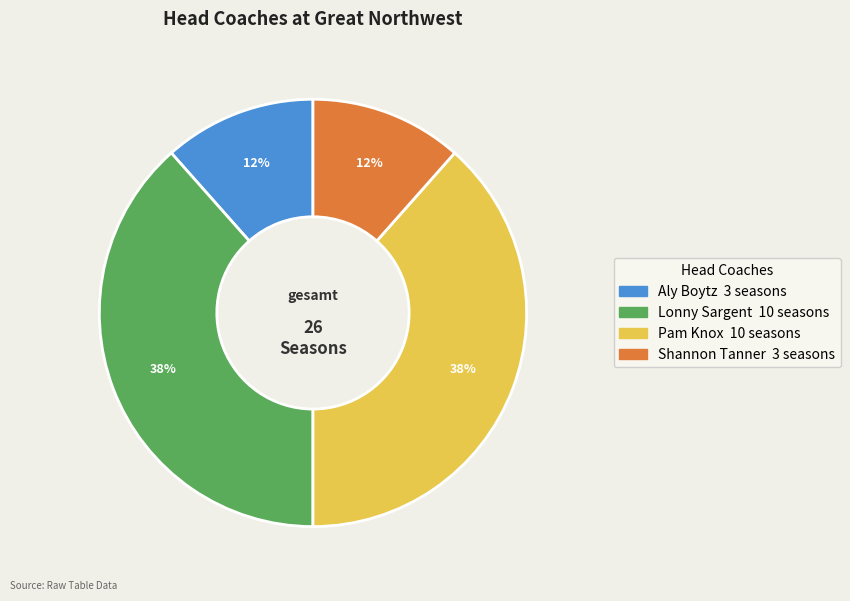

How many slices are in this pie chart?

4